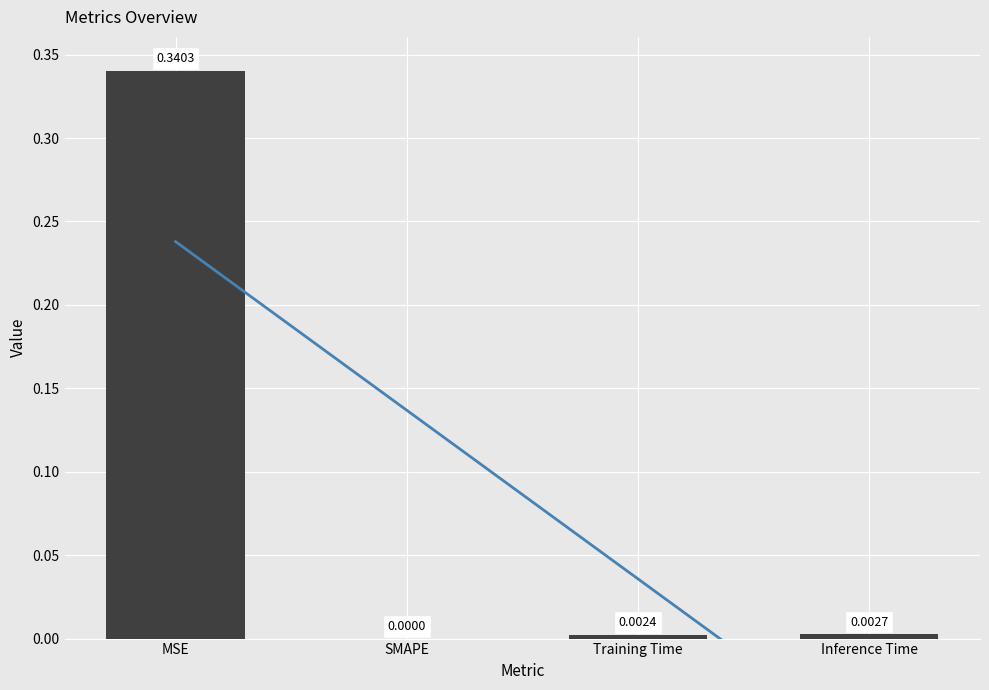

What is the label of the 3rd bar from the right?

SMAPE